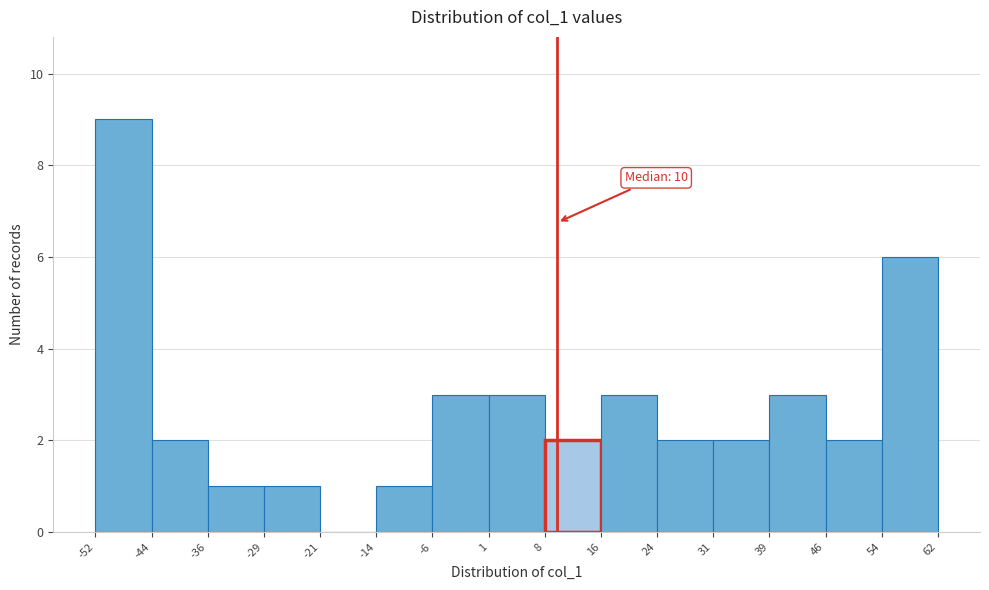

Over which range of the x-axis is the bar tallest?

-52 to -44